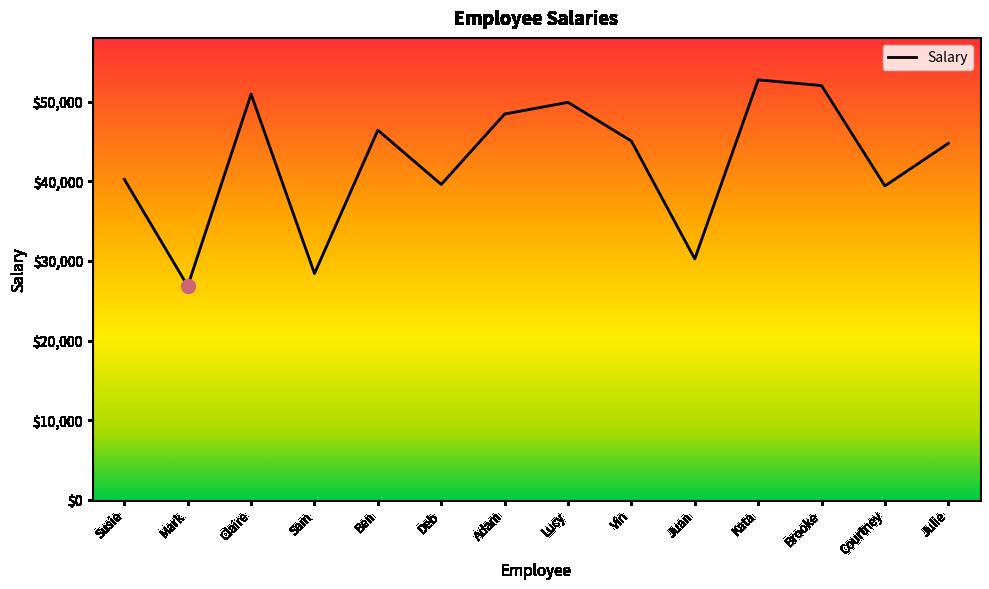

What position from the left is Kata?

11